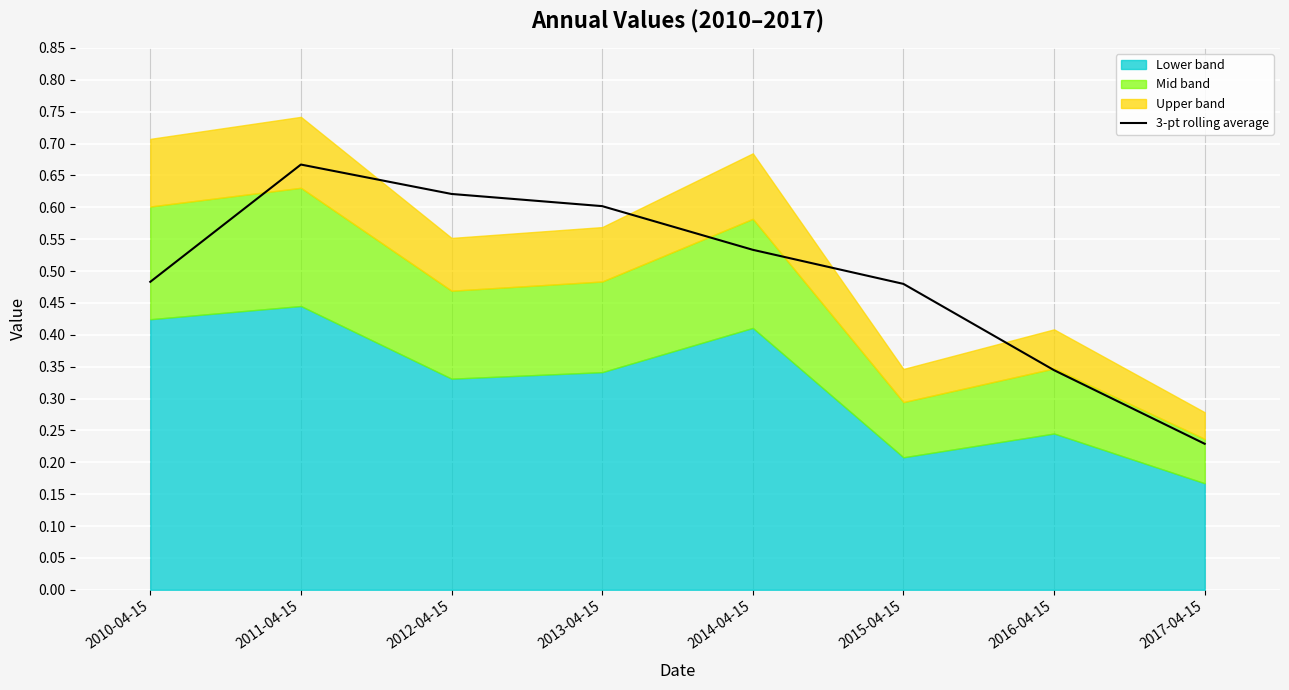

What is the change in value from 2012-04-15 to 2014-04-15?

-0.1